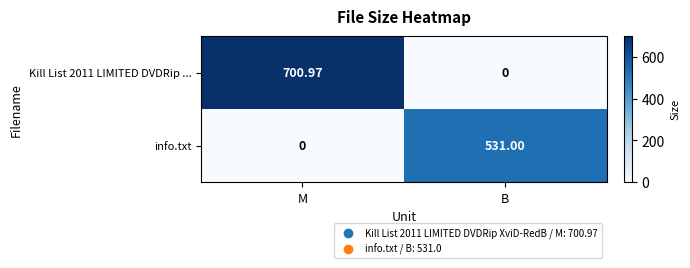

At which label does info.txt reach its peak?

B